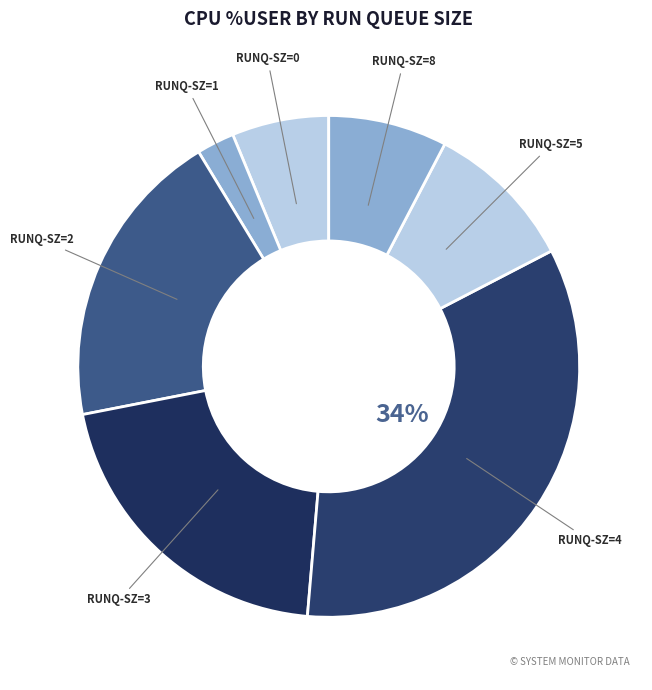

How many segments does this pie chart have?

7